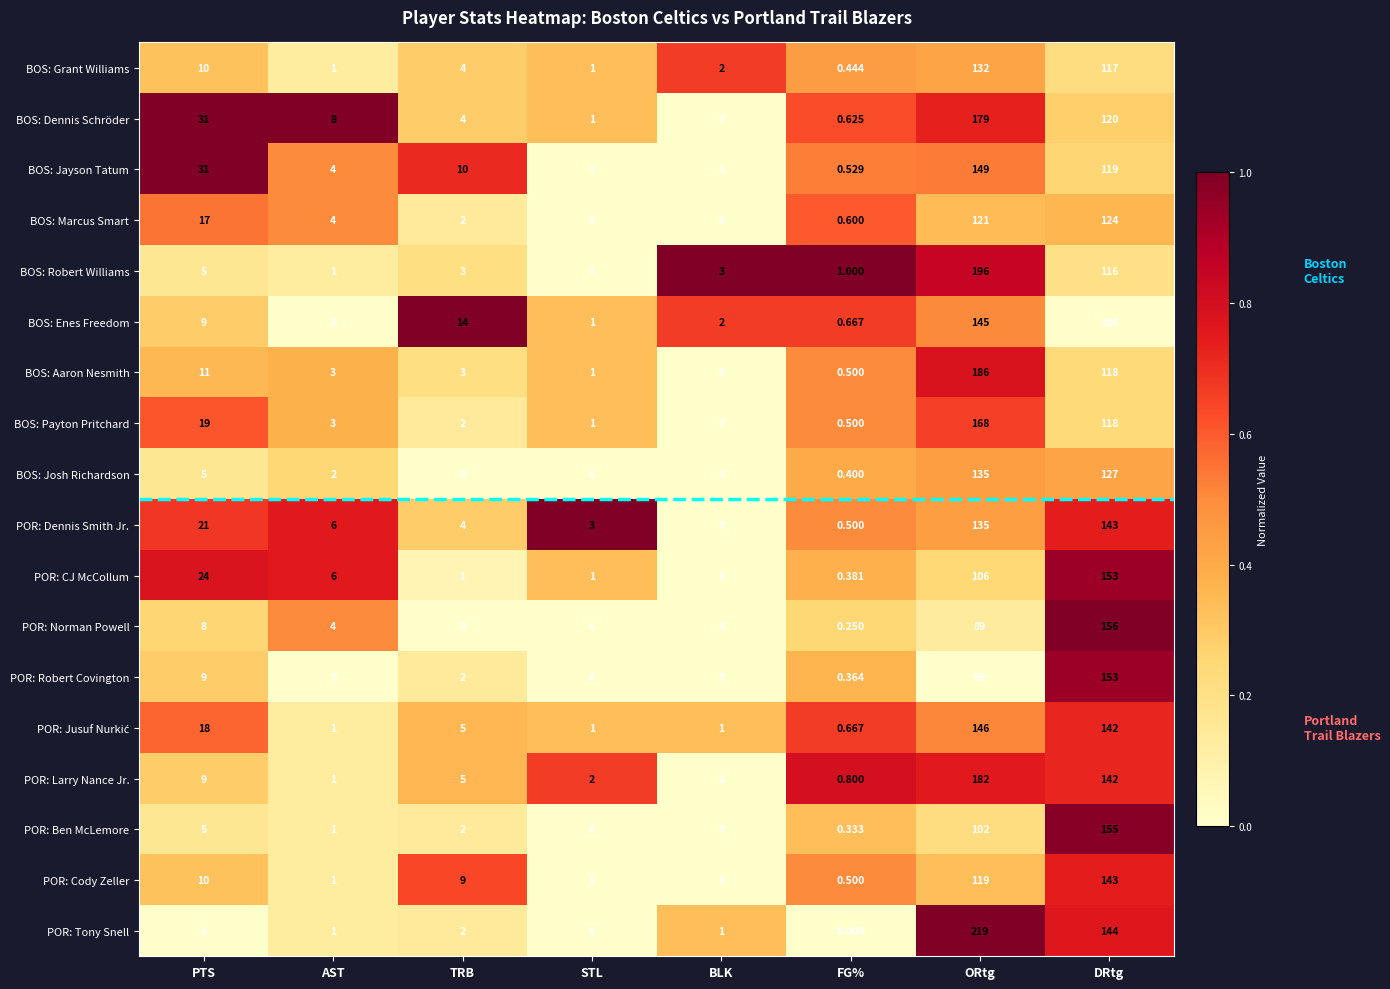

At how many categories does at least one series exceed 0?

8